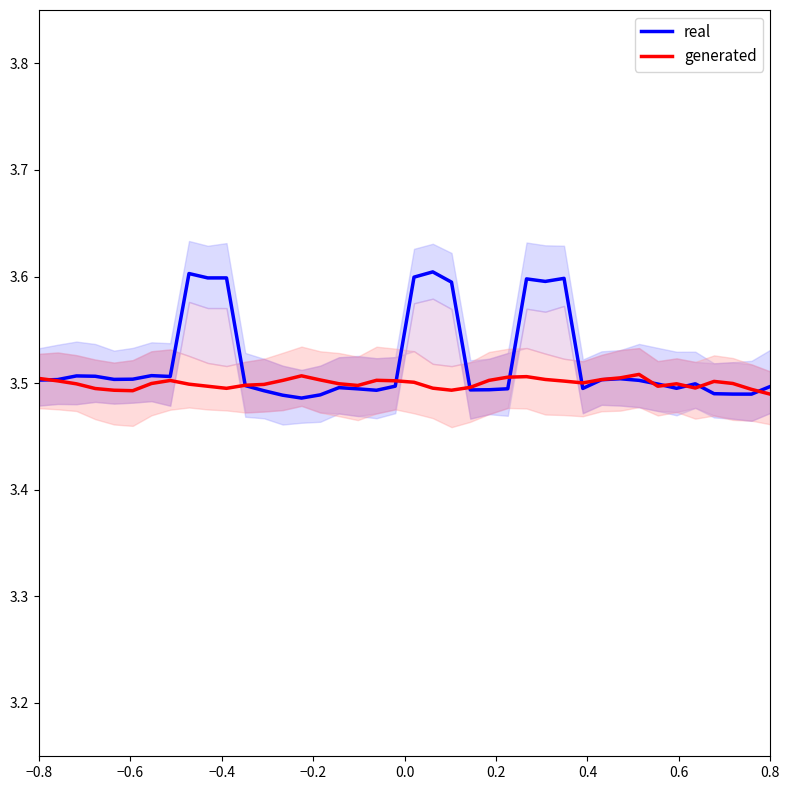

What is the highest value of the real series?

3.6